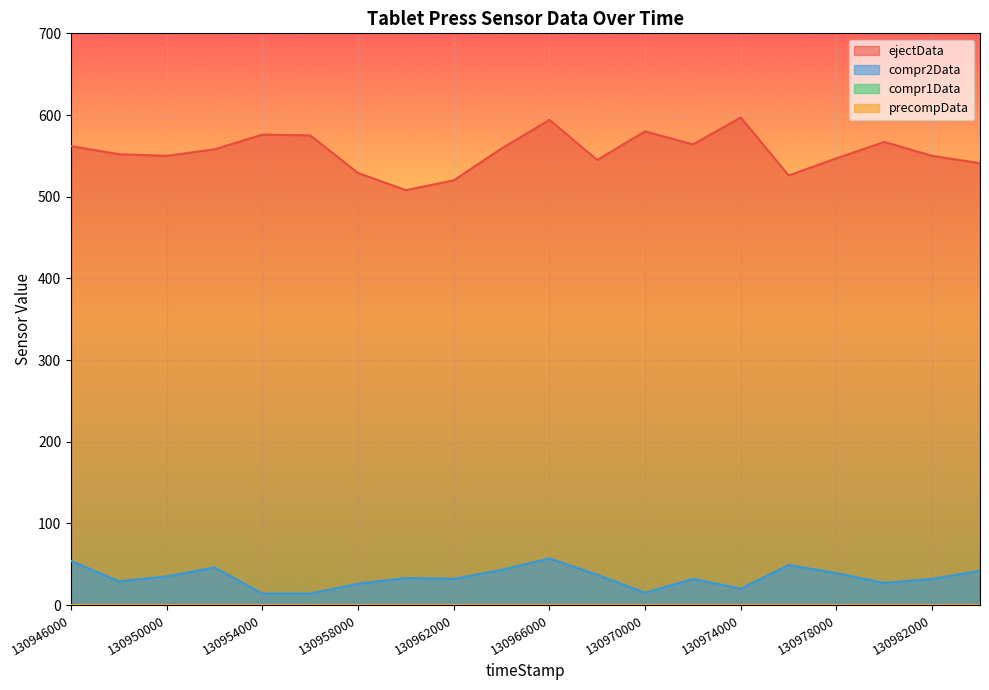

At which label does ejectData first exceed 558?

130946000